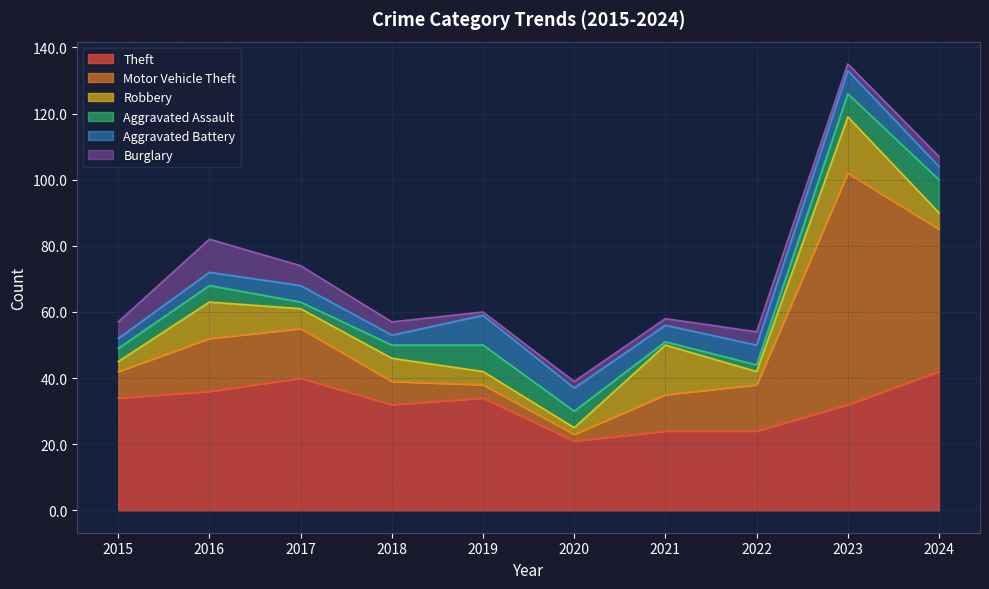

Count the number of data series in this chart.

6